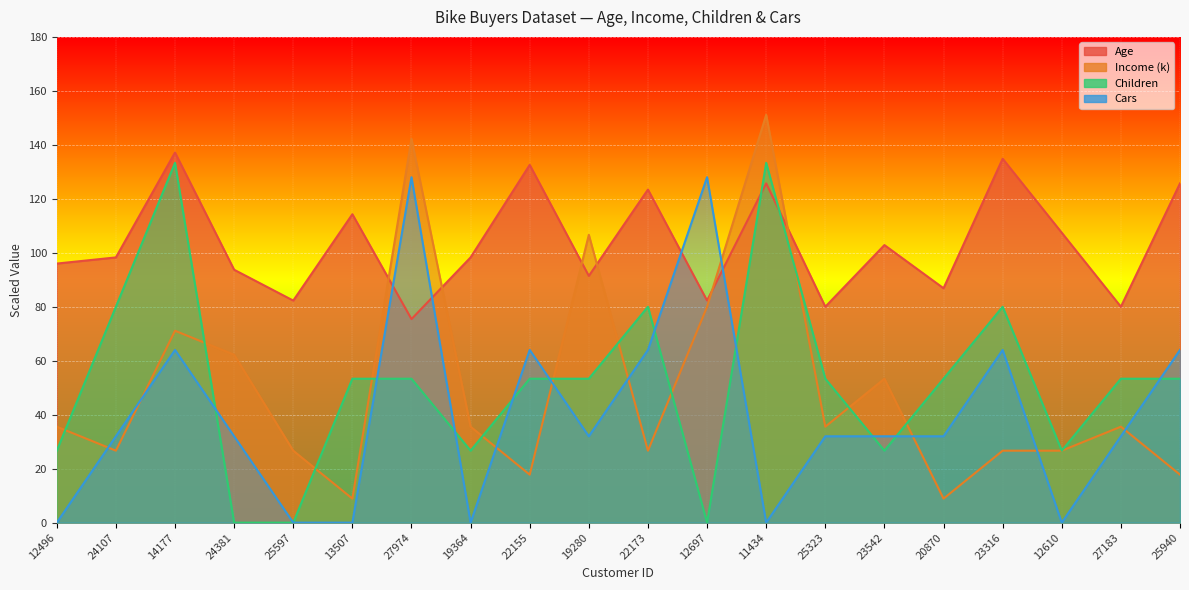

Is it true that Children equals 53.3 at 25323?

True